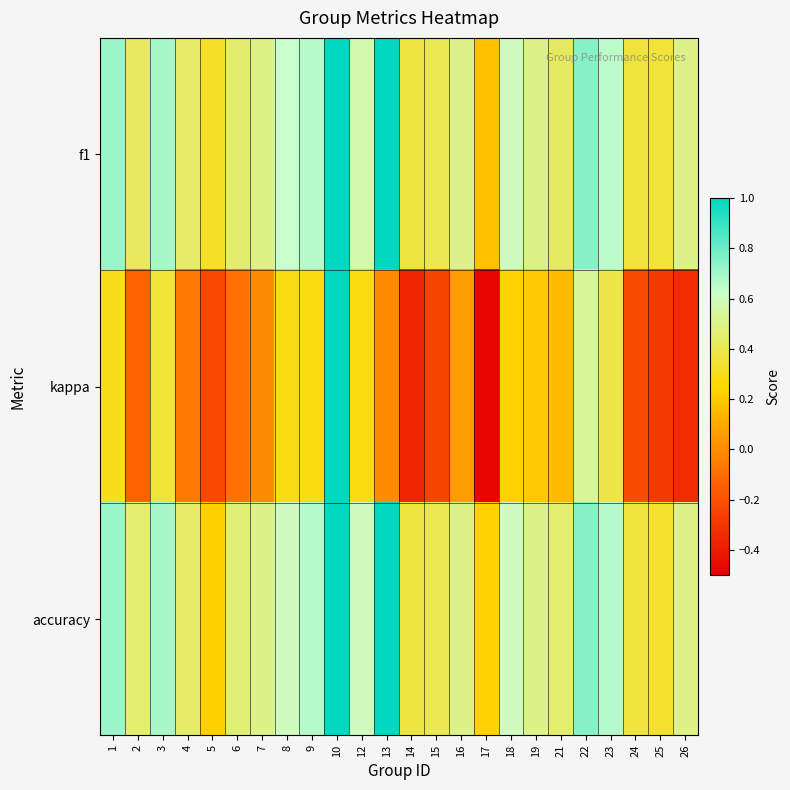

What is the smallest value displayed?

-0.5